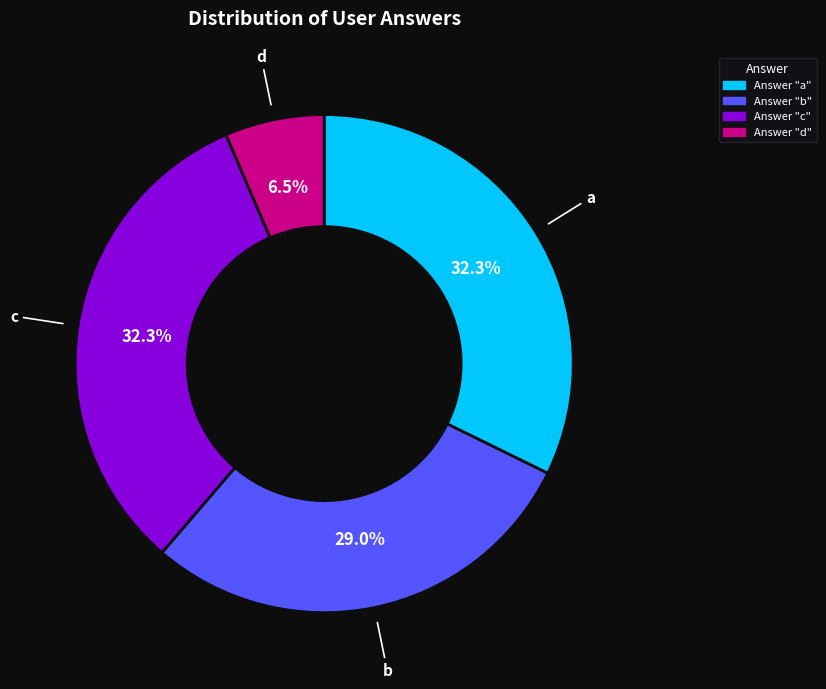

Is there a majority slice in this chart?

No